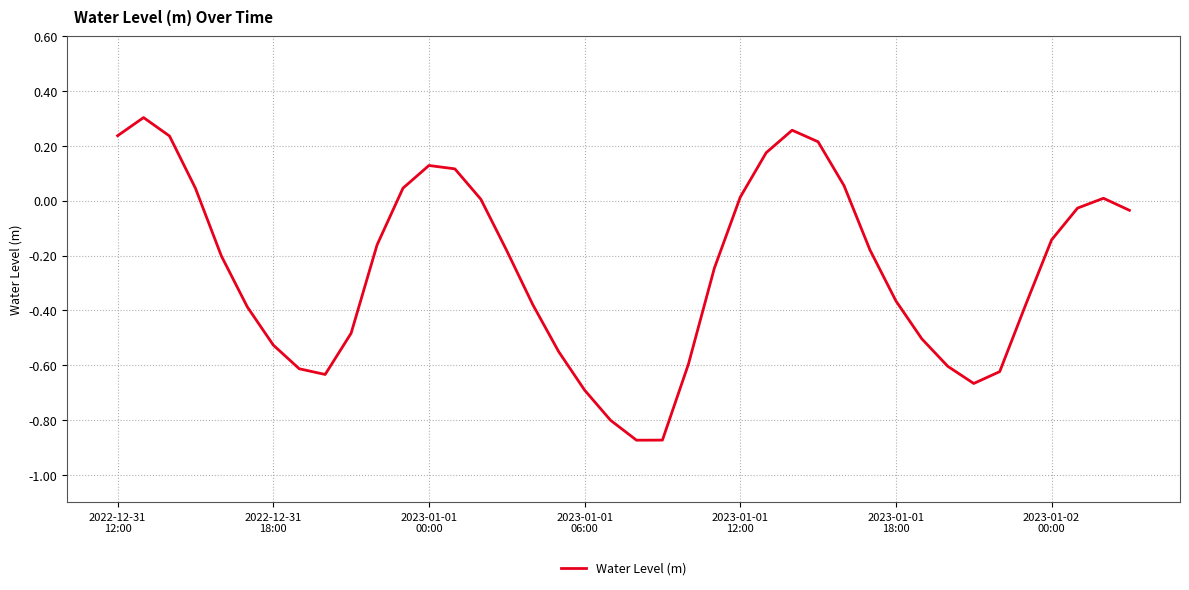

What is the difference between the maximum and minimum values?

1.2